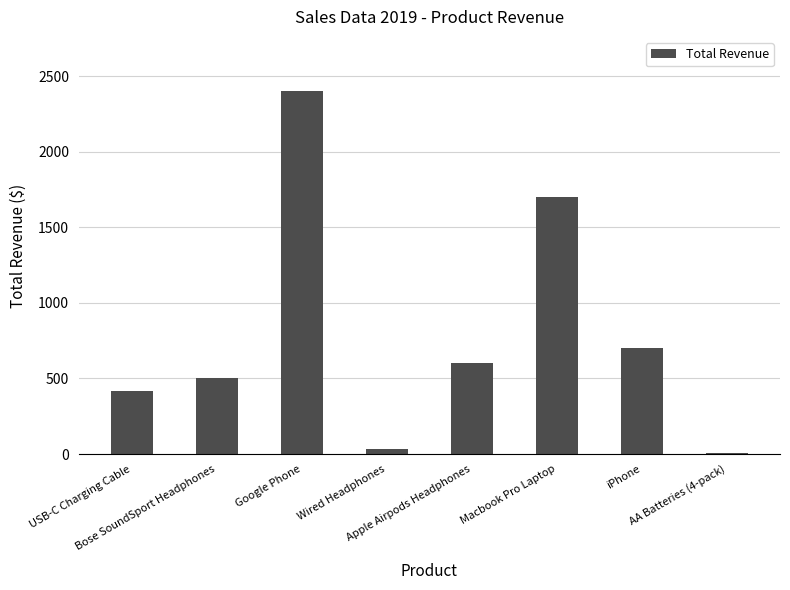

What is the maximum value shown in the chart?

2400.0